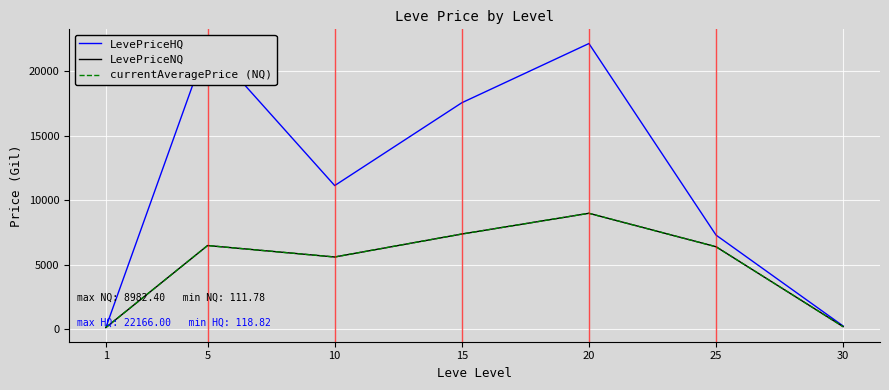

Is the value of LevePriceHQ at 25 greater than the value of currentAveragePrice (NQ) at 20?

No